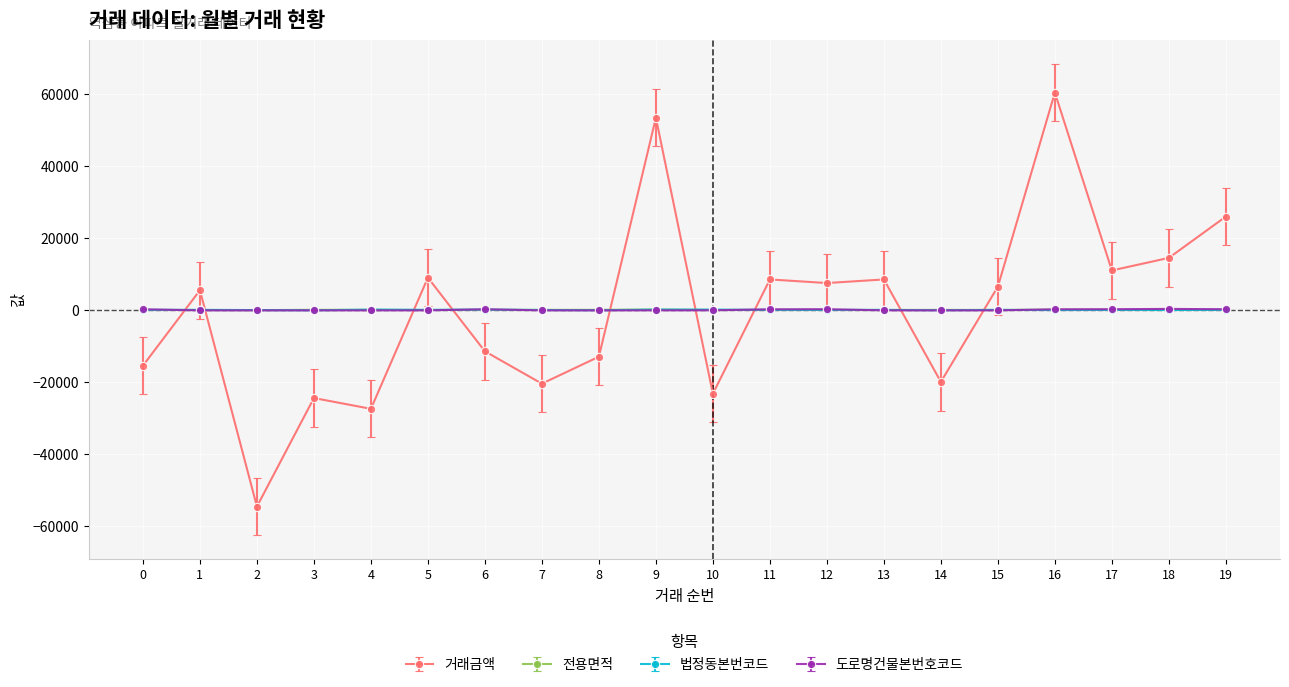

True or false: 법정동본번코드 has more than 0 points higher than both neighbors.

True